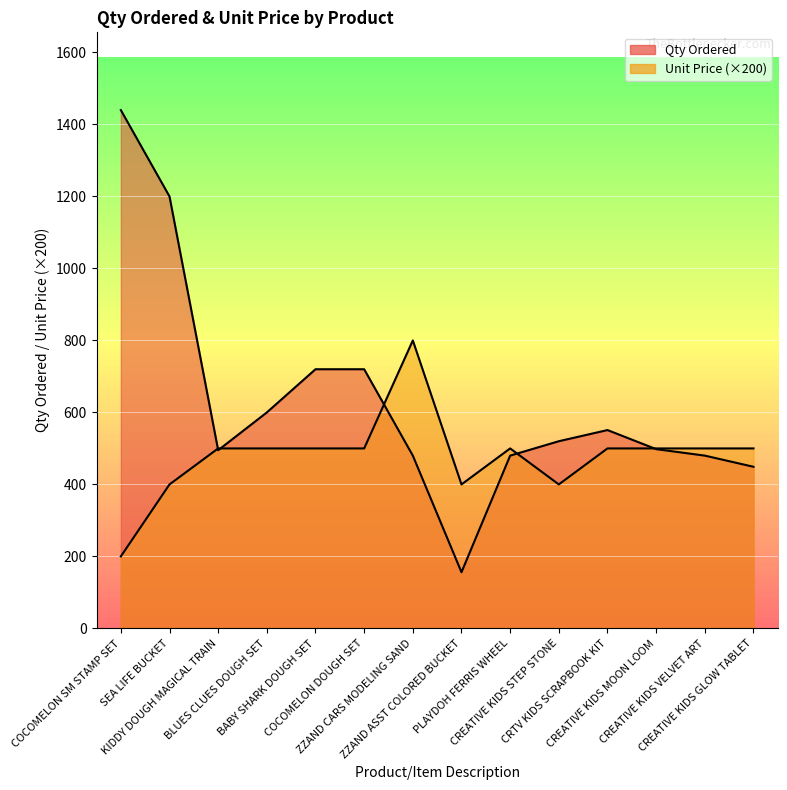

Reading left to right, extract all data points from this chart.

Qty Ordered: COCOMELON SM STAMP SET=1440	SEA LIFE BUCKET=1200	KIDDY DOUGH MAGICAL TRAIN=495	BLUES CLUES DOUGH SET=600	BABY SHARK DOUGH SET=720	COCOMELON DOUGH SET=720	ZZAND CARS MODELING SAND=480	ZZAND ASST COLORED BUCKET=156	PLAYDOH FERRIS WHEEL=480	CREATIVE KIDS STEP STONE=520	CRTV KIDS SCRAPBOOK KIT=551	CREATIVE KIDS MOON LOOM=498	CREATIVE KIDS VELVET ART=480	CREATIVE KIDS GLOW TABLET=449
Unit Price: COCOMELON SM STAMP SET=200	SEA LIFE BUCKET=400	KIDDY DOUGH MAGICAL TRAIN=500	BLUES CLUES DOUGH SET=500	BABY SHARK DOUGH SET=500	COCOMELON DOUGH SET=500	ZZAND CARS MODELING SAND=800	ZZAND ASST COLORED BUCKET=400	PLAYDOH FERRIS WHEEL=500	CREATIVE KIDS STEP STONE=400	CRTV KIDS SCRAPBOOK KIT=500	CREATIVE KIDS MOON LOOM=500	CREATIVE KIDS VELVET ART=500	CREATIVE KIDS GLOW TABLET=500